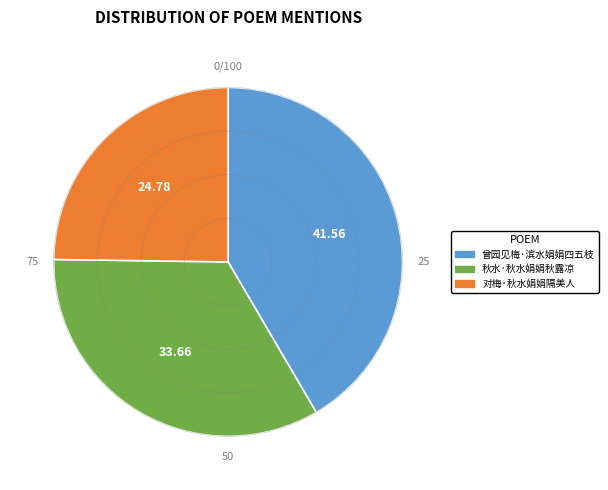

Is the sum of 曾园见梅·滨水娟娟四五枝 and 对梅·秋水娟娟隔美人 greater than half?

Yes